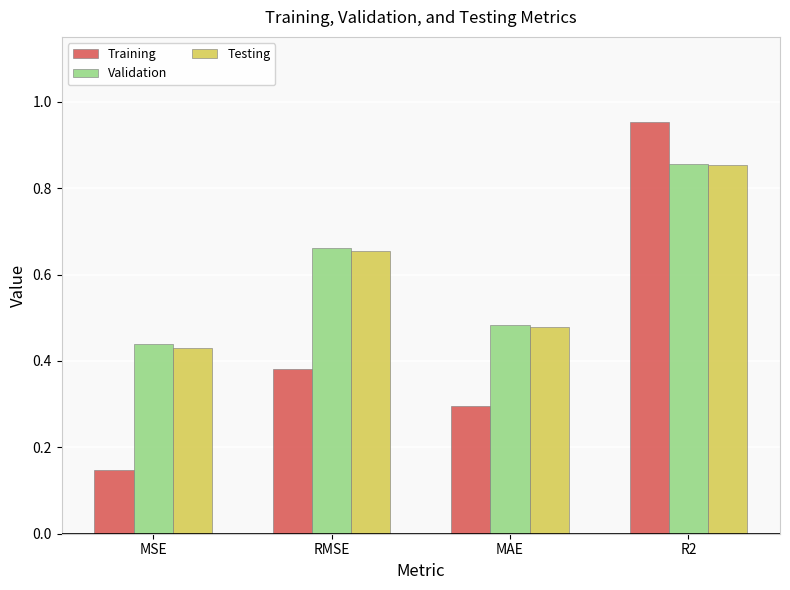

Which category has the highest value in the Testing series?

R2